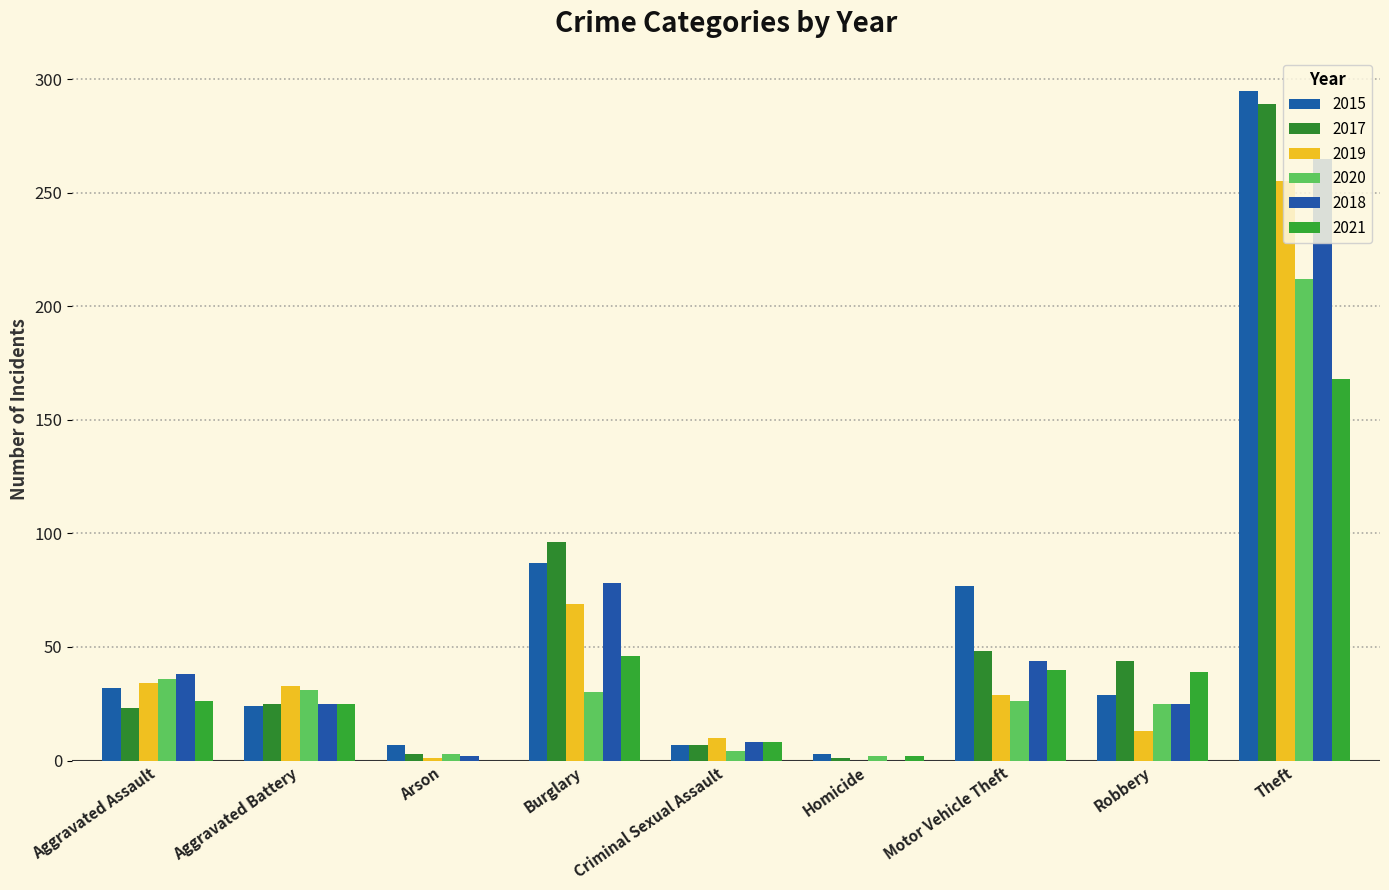

What value does the 2017 series have at Aggravated Assault, to the nearest 5?

25